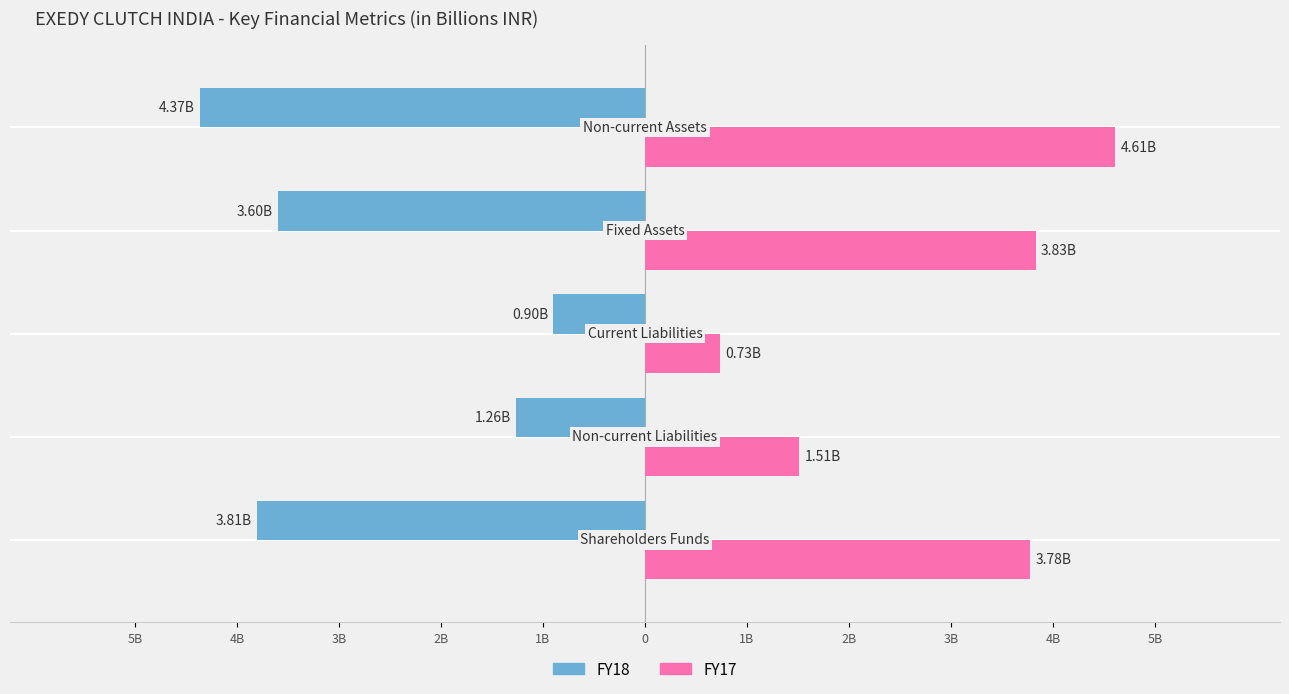

What is the difference between the second highest and minimum values in the FY17 series?

3.1